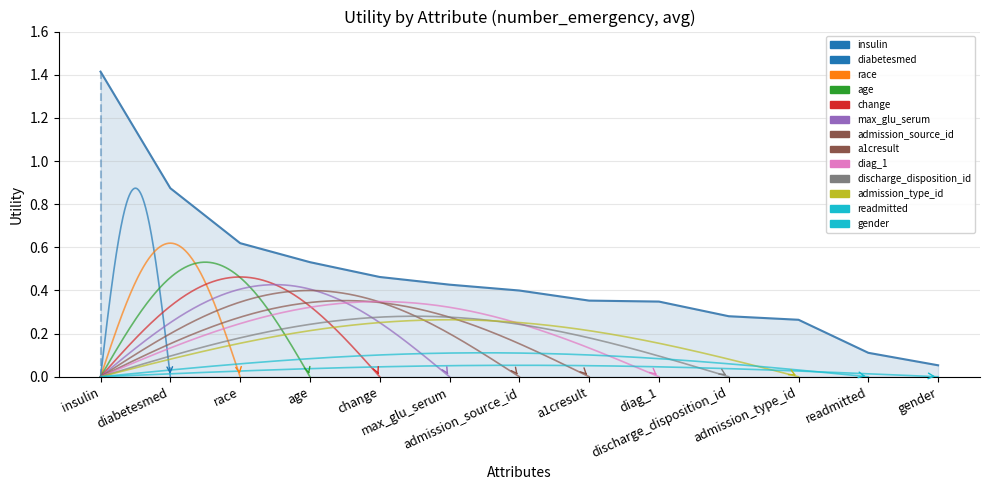

Read the value at max_glu_serum.

0.4